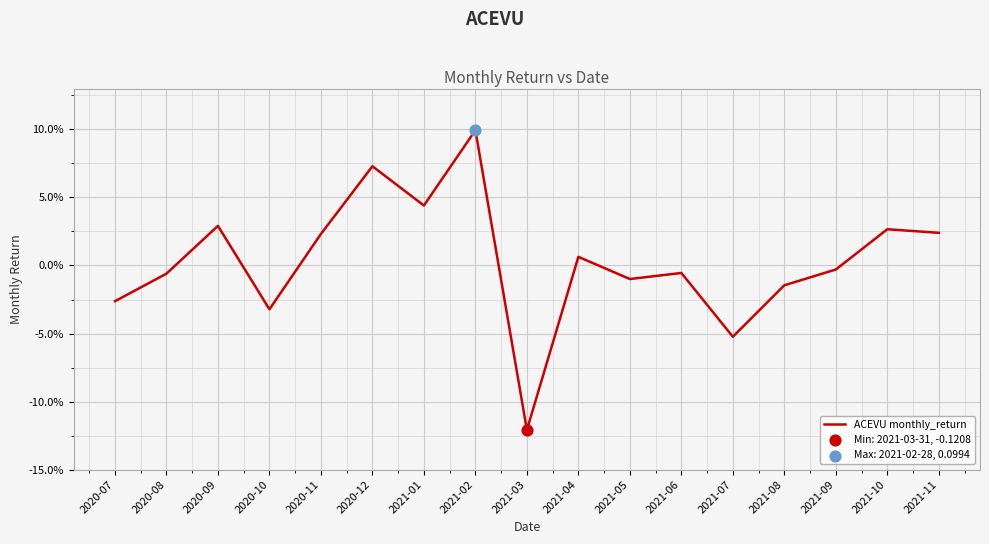

Between 2021-09 and 2020-12, which is larger?

2020-12